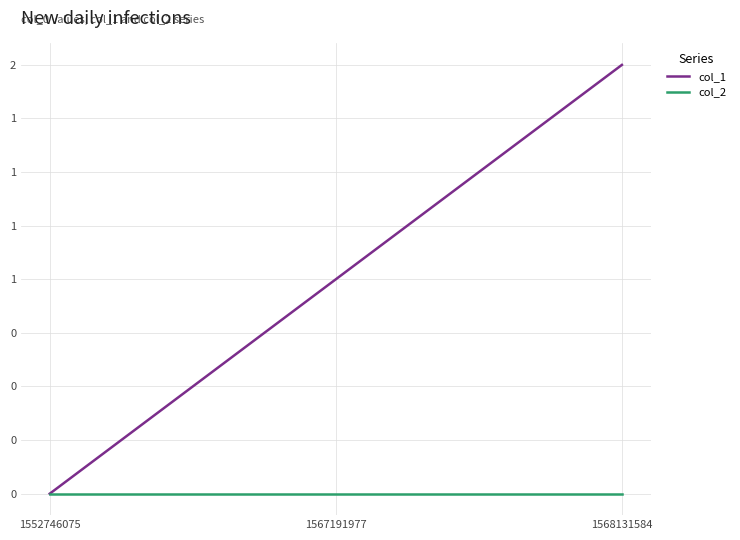

What are all the series names shown in the legend?

col_1, col_2